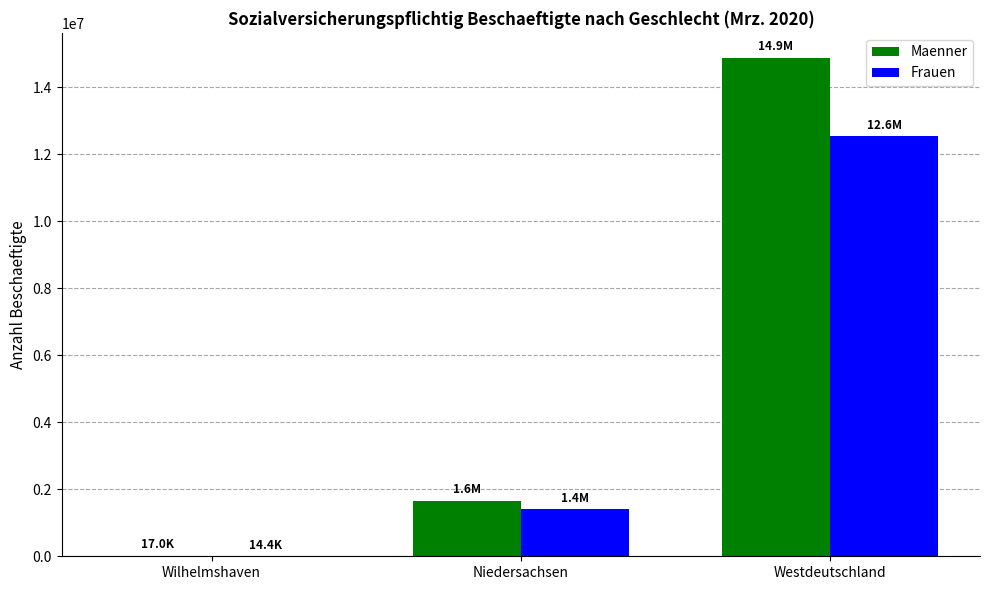

What is the sum of all Frauen values?

13970520